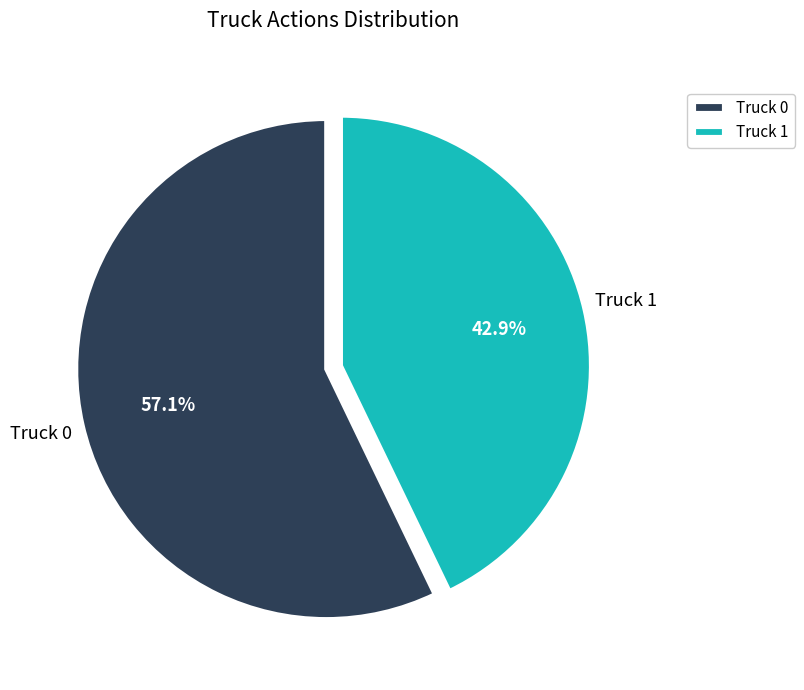

What percentage do Truck 0 and Truck 1 together represent?

100.0%